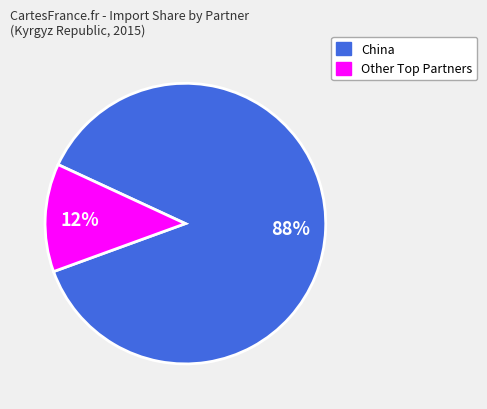

Rank the categories by value from lowest to highest.

Other Top Partners, China